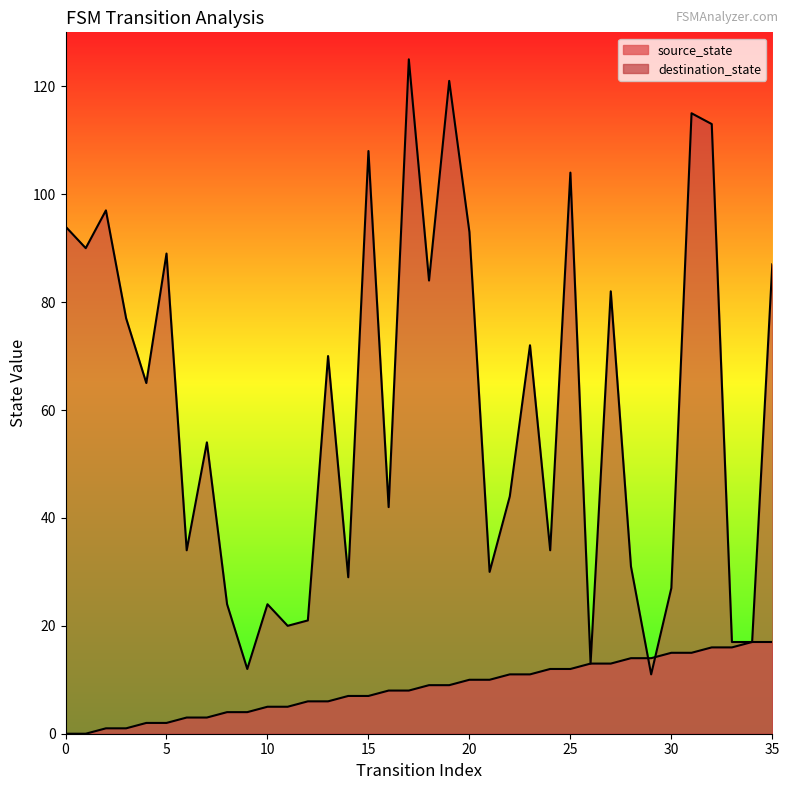

Rank the categories by destination_state value from lowest to highest.

29, 9, 26, 33, 34, 11, 12, 8, 10, 30, 14, 21, 28, 6, 24, 16, 22, 7, 4, 13, 23, 3, 27, 18, 35, 5, 1, 20, 0, 2, 25, 15, 32, 31, 19, 17